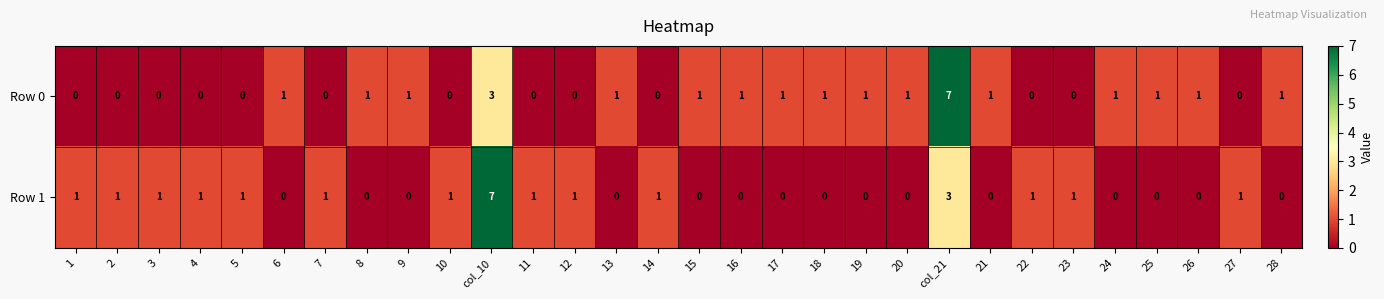

Is the value of Row 1 at 19 greater than the value of Row 0 at 9?

No